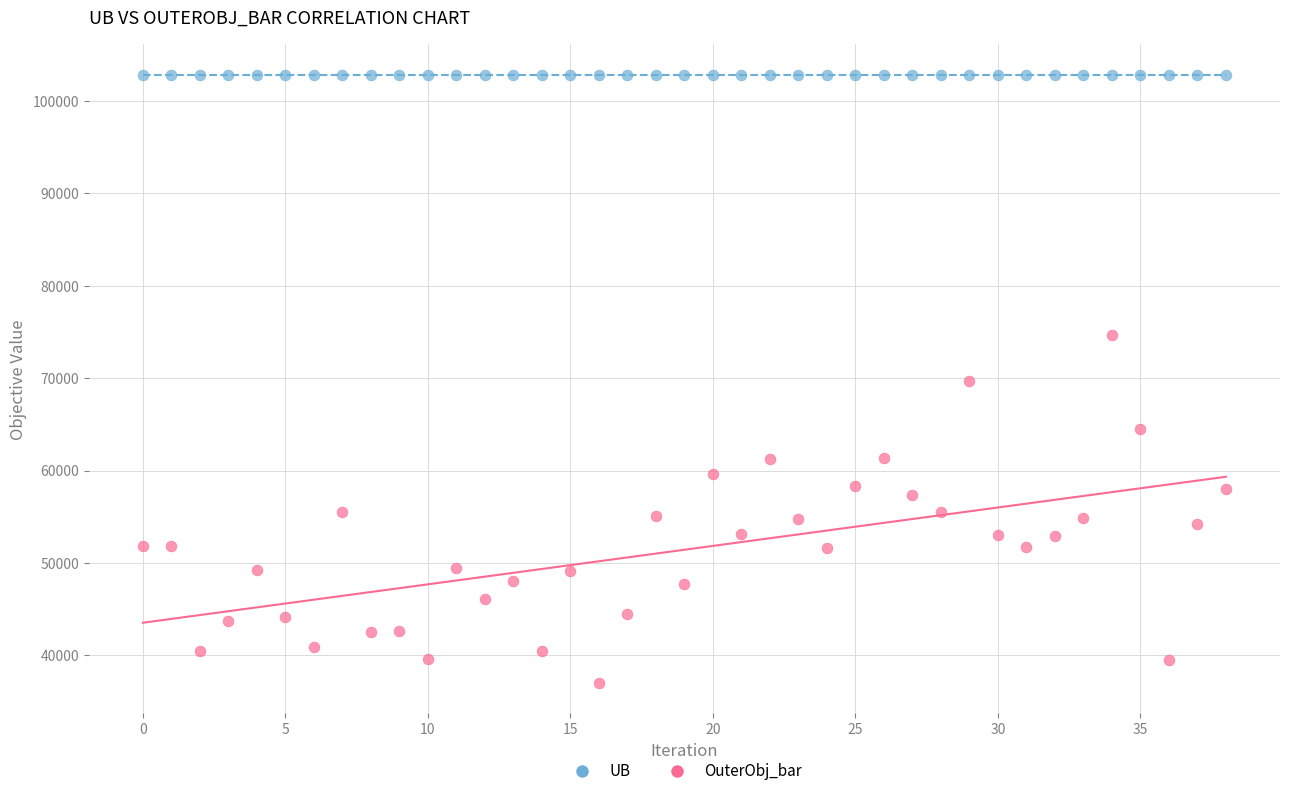

Which series contains the lowest Y value?

OuterObj_bar